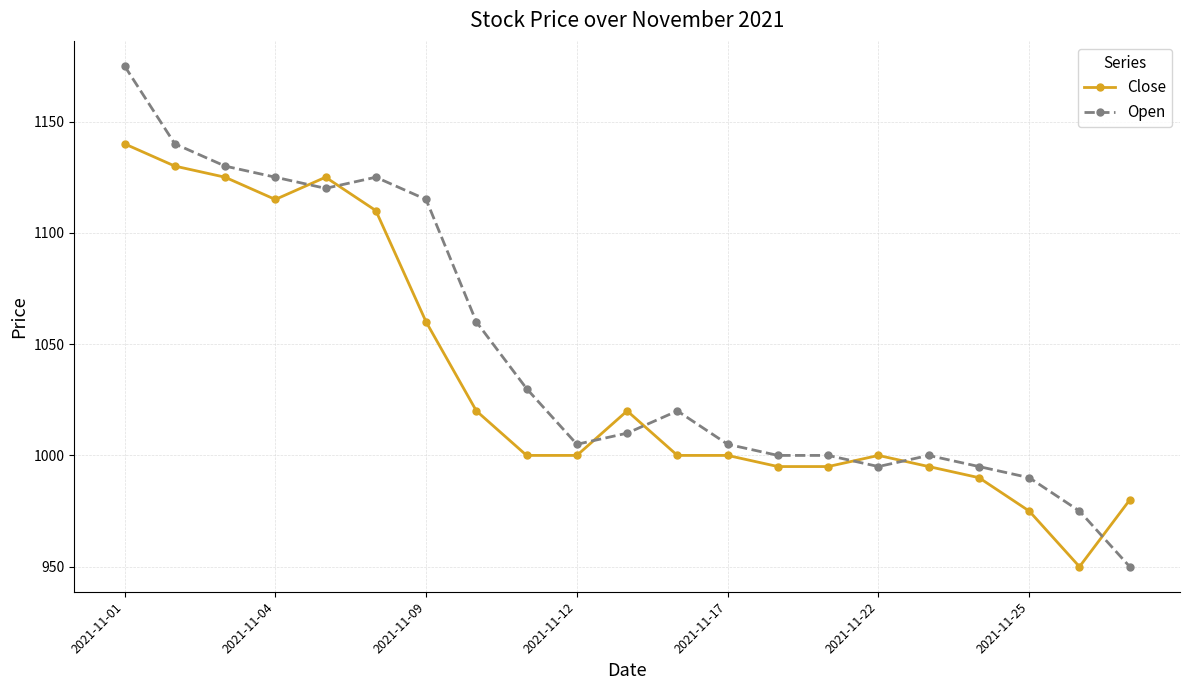

What is the smallest value displayed?

950